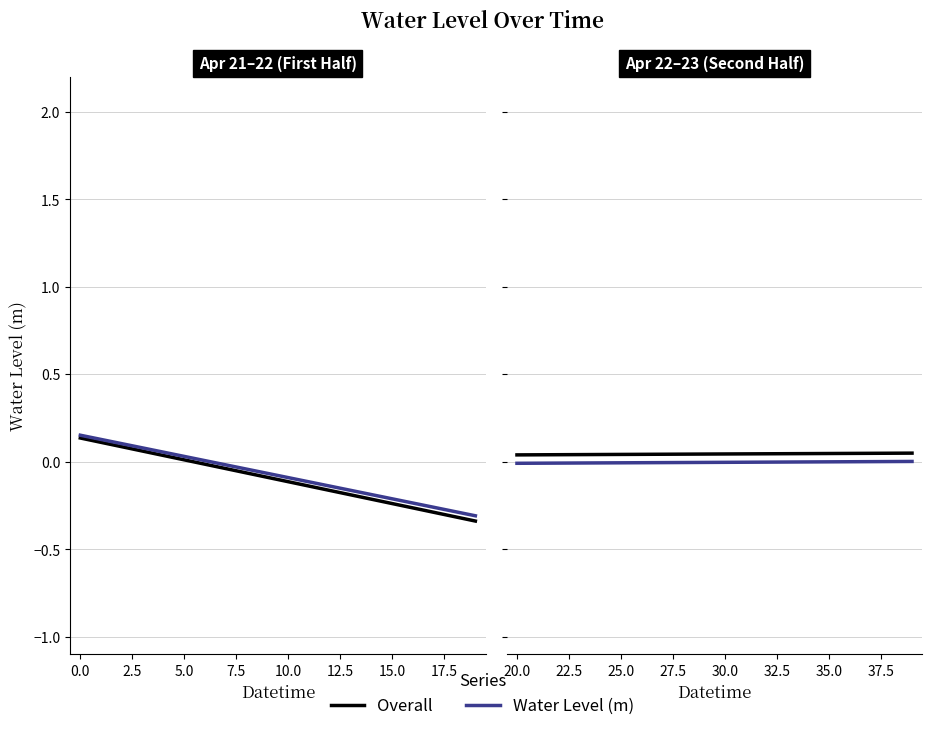

Does the chart display data point markers on the line(s)?

No